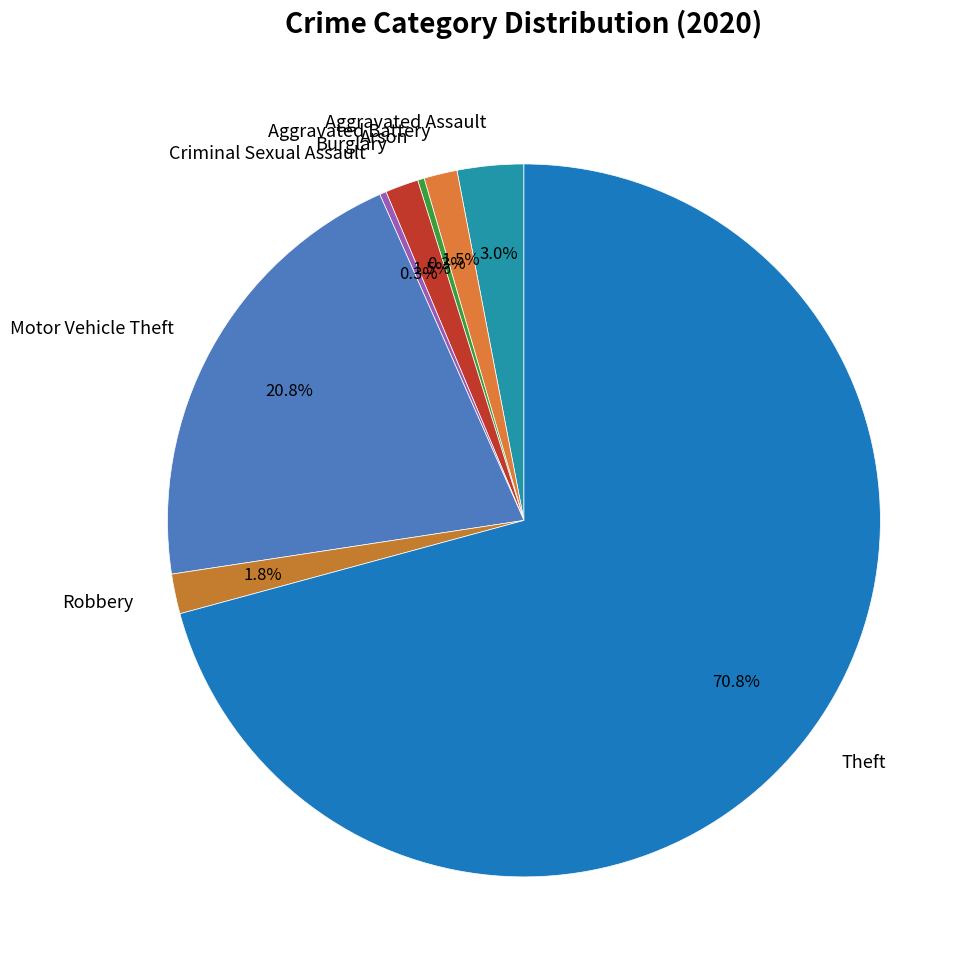

To the nearest percent, what percentage of the pie is Robbery?

2%